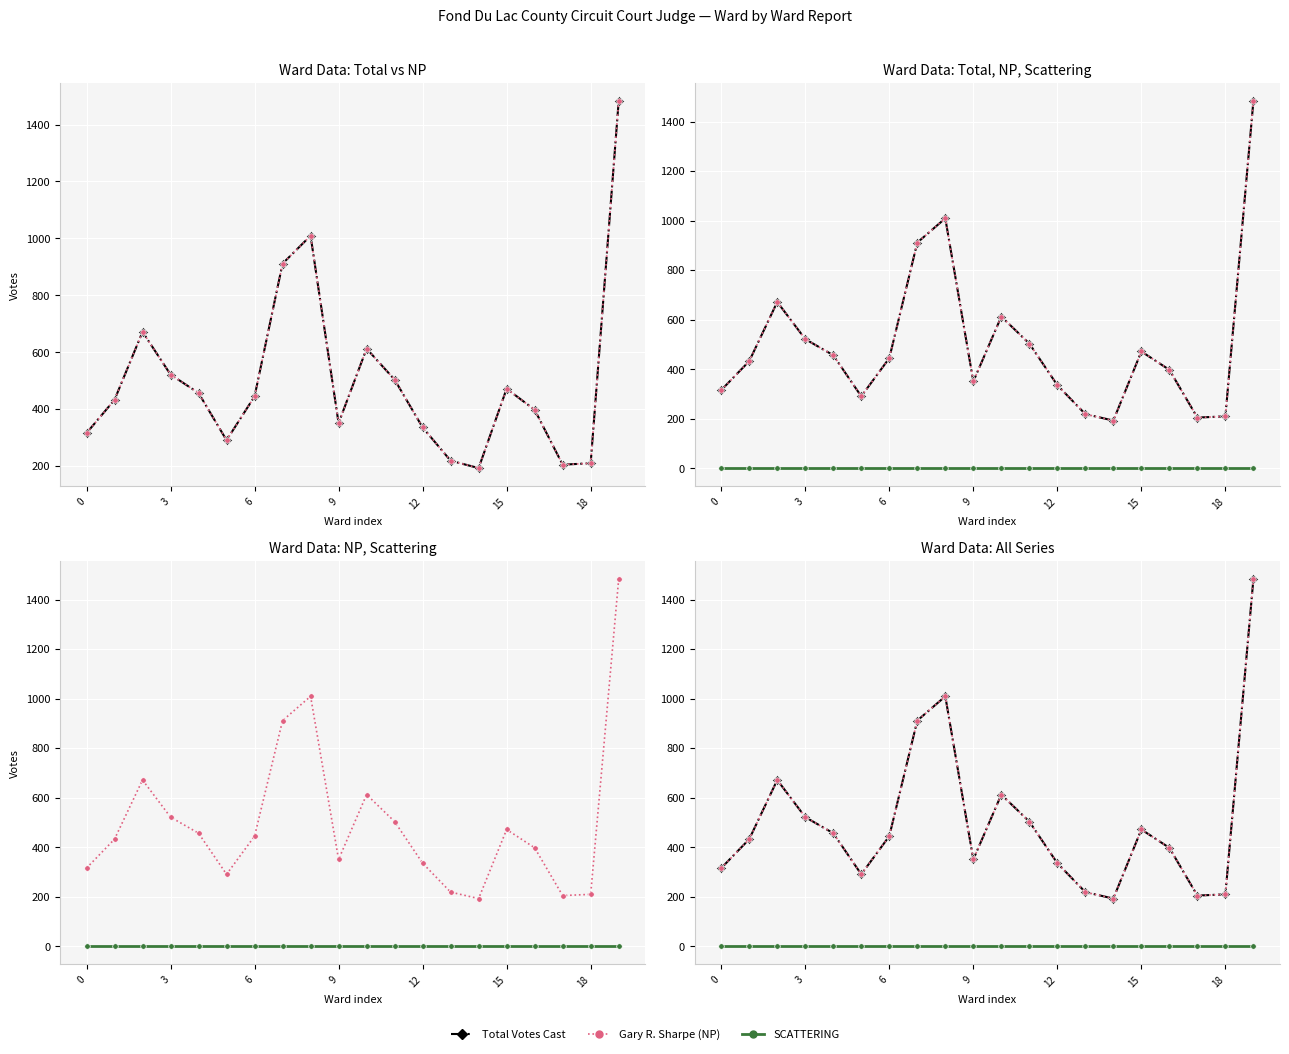

At how many categories does at least one series exceed 945?

2